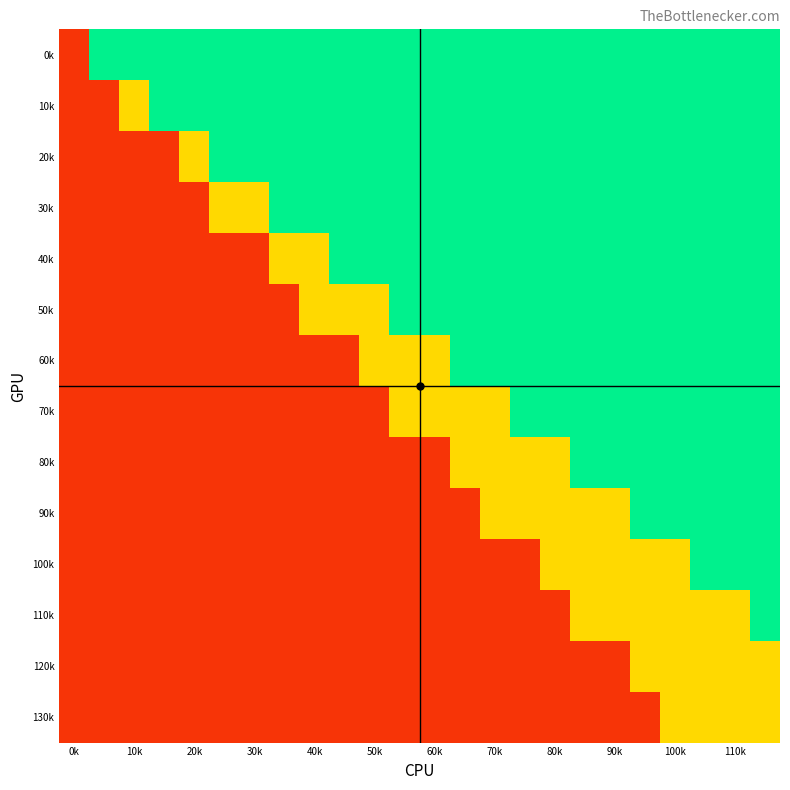

Rank the series by their maximum value, from highest to lowest.

0k, 10k, 20k, 30k, 40k, 50k, 60k, 70k, 80k, 90k, 100k, 110k, 120k, 130k